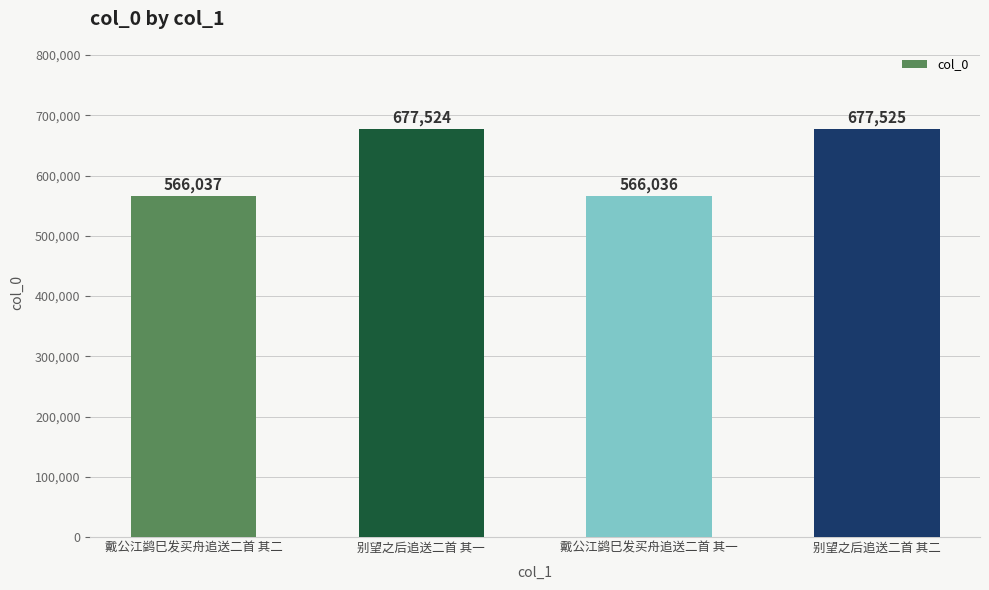

How many distinct data groups are displayed?

1